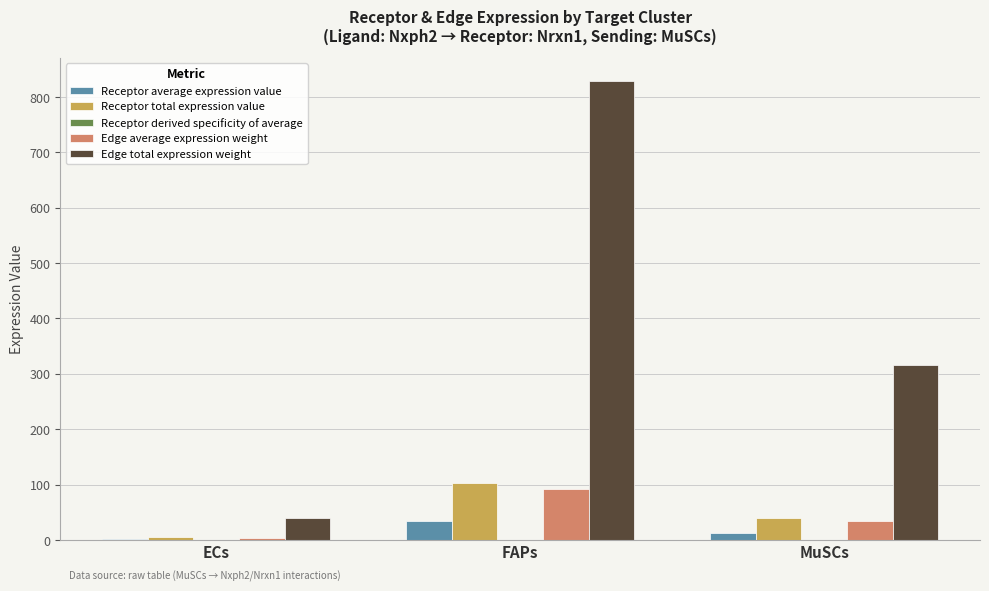

How many groups of bars are there?

3